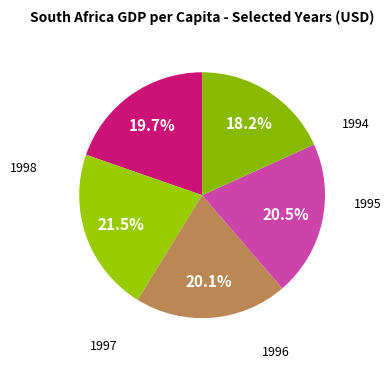

Is there any slice that represents more than half of the pie?

No